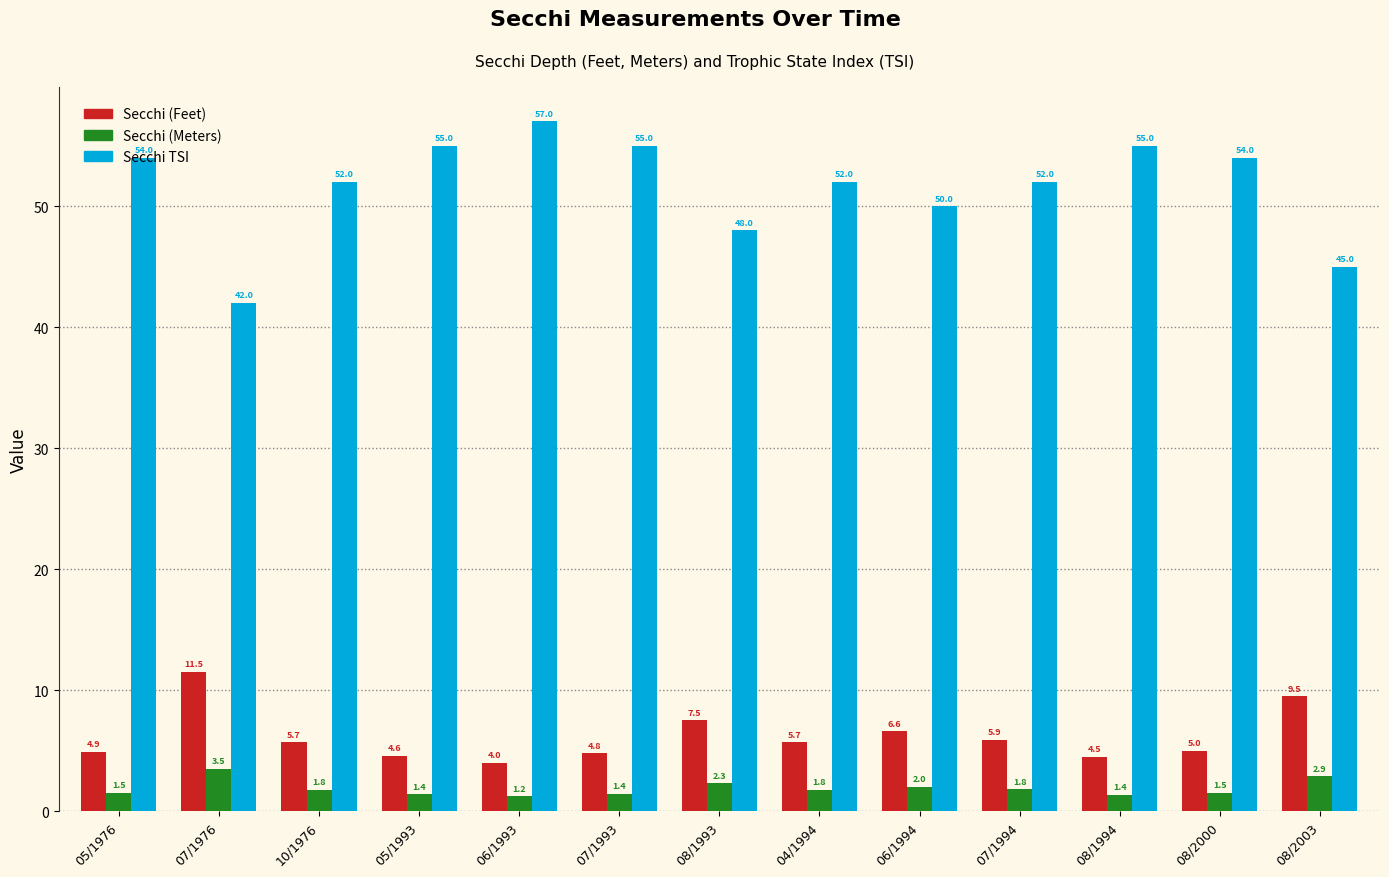

What is the difference between the maximum and minimum values in the Secchi (Meters) series?

2.3